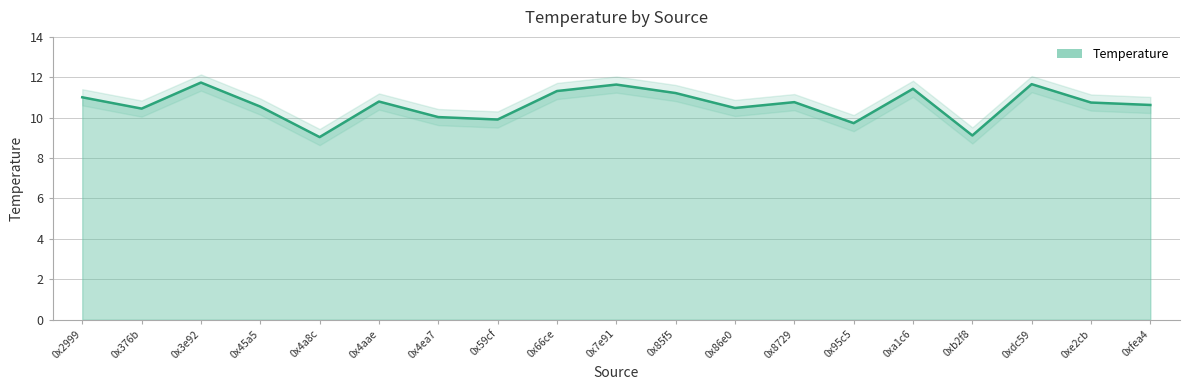

How many points are higher than both their immediate neighbors (excluding endpoints)?

6